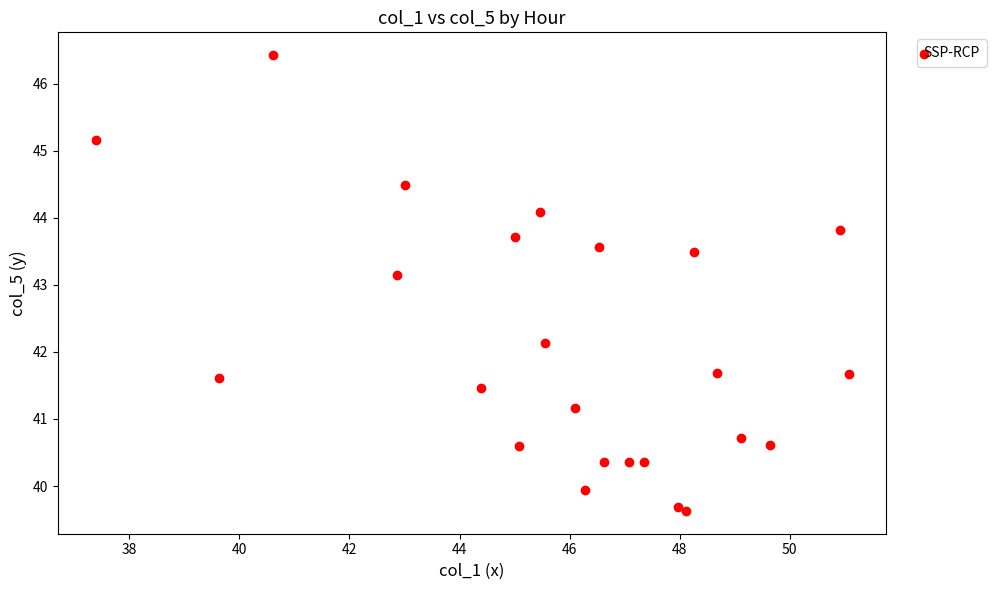

What Y value in the scatter plot is closest to 43?

43.1